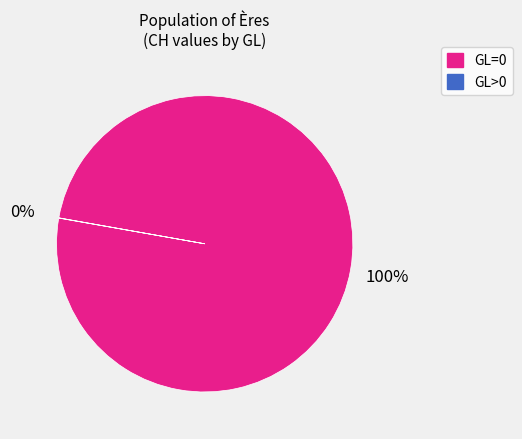

To the nearest percent, what is the average slice percentage?

50%